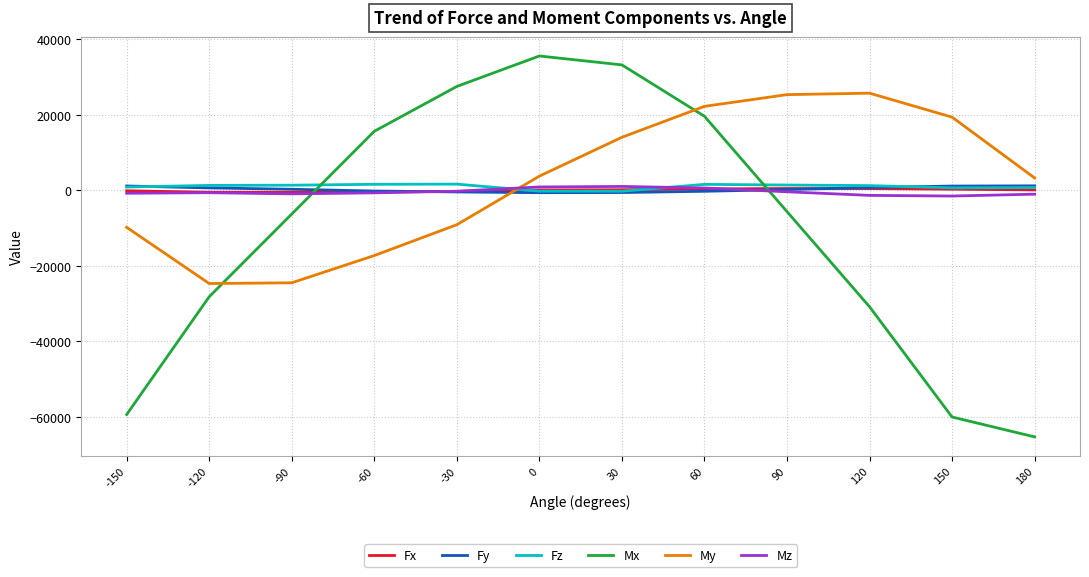

What is the difference between the highest and lowest values at -60?

32893.9